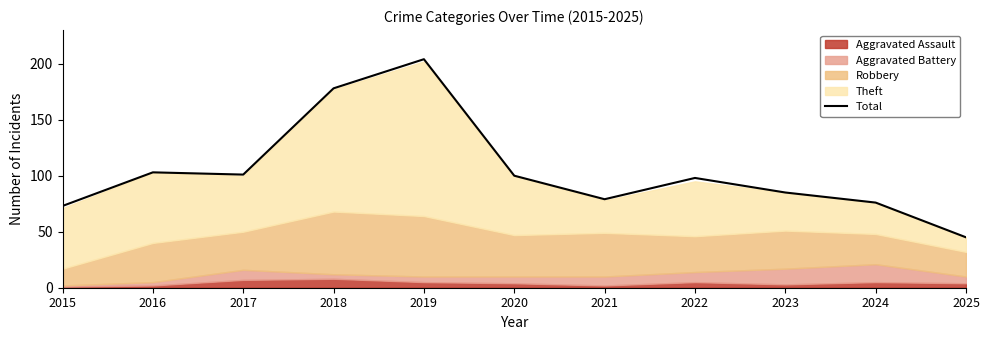

How many data points are less than 98?

5